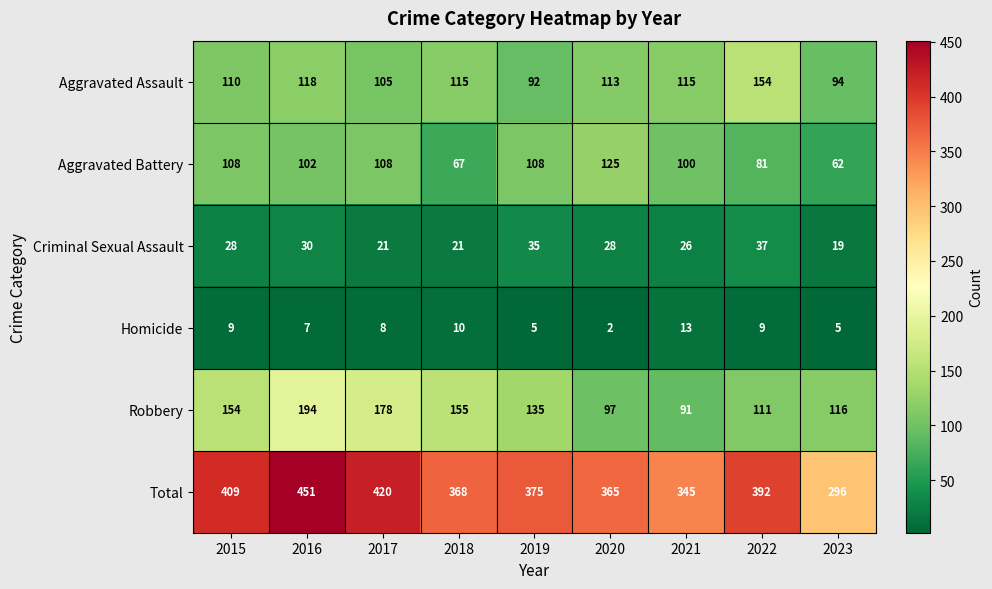

At which category is the sum across all series the highest?

2016